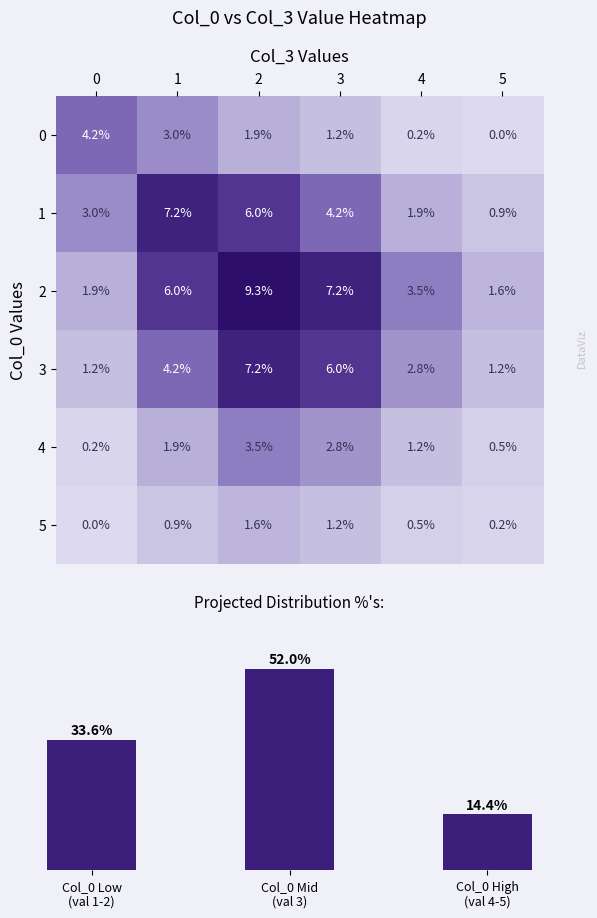

Is it true that 4 equals 3.5 at 2?

True